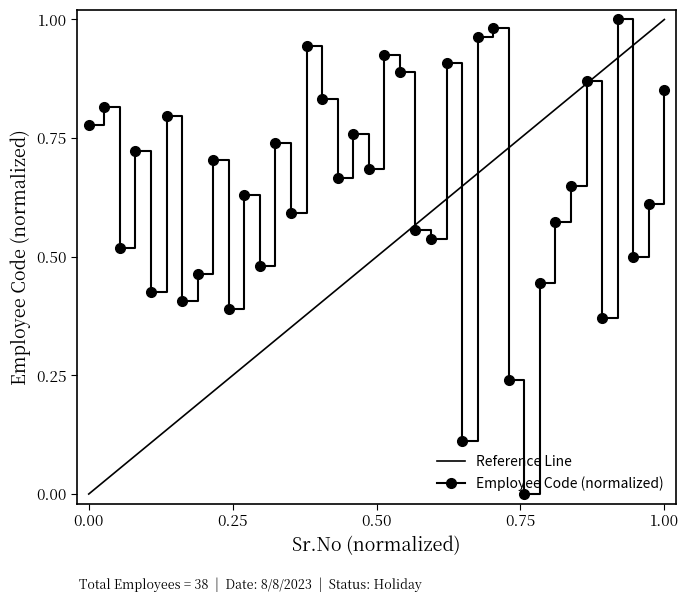

True or false: there are more than 0 points higher than both neighbors.

True